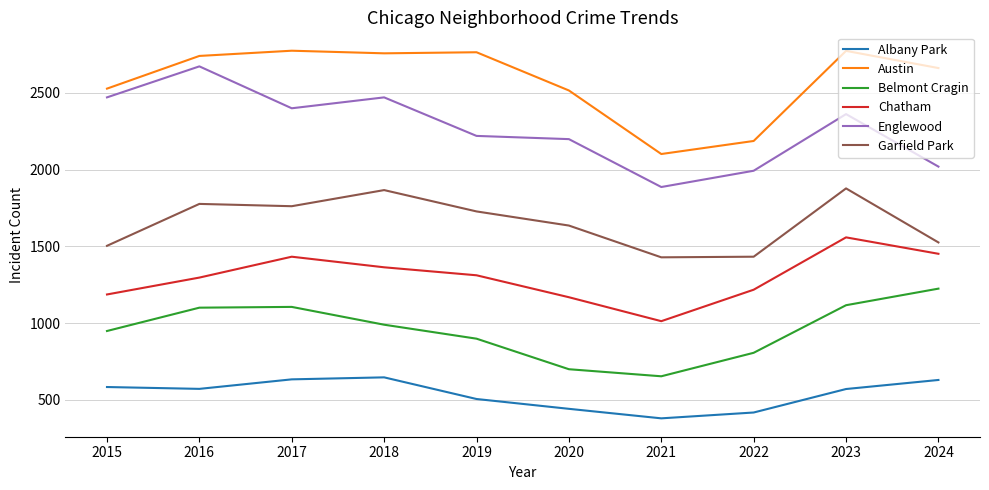

True or false: Belmont Cragin has more than 0 interior local peaks.

True